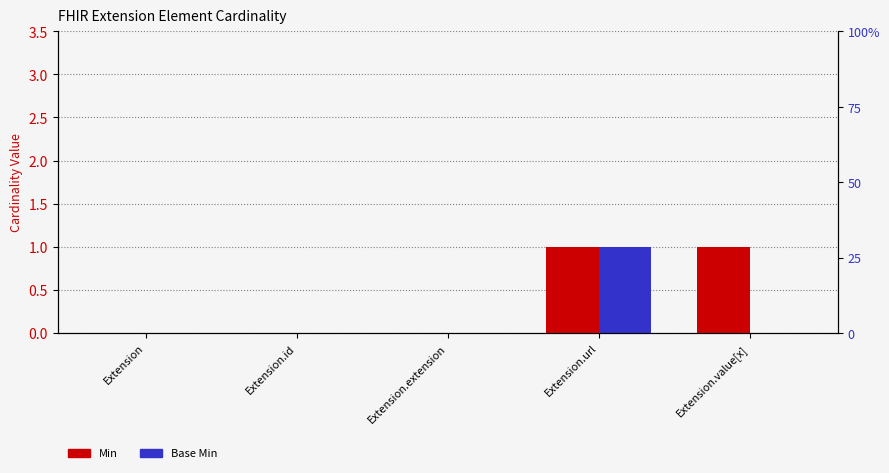

At which label is Min closest to 0?

Extension